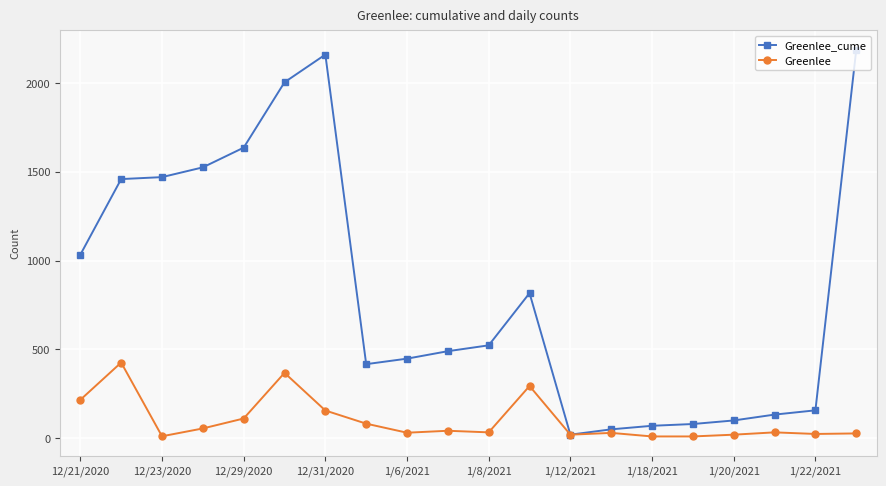

What is the maximum value for Greenlee?

426